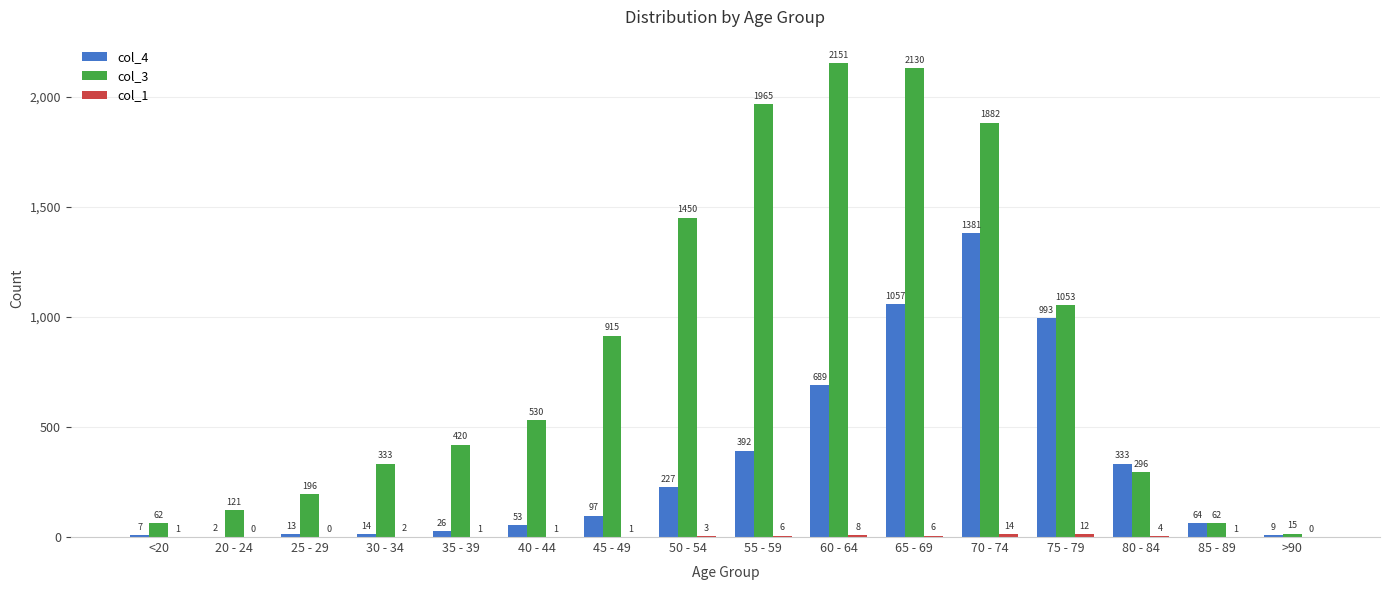

What is the maximum value shown in the chart?

2151